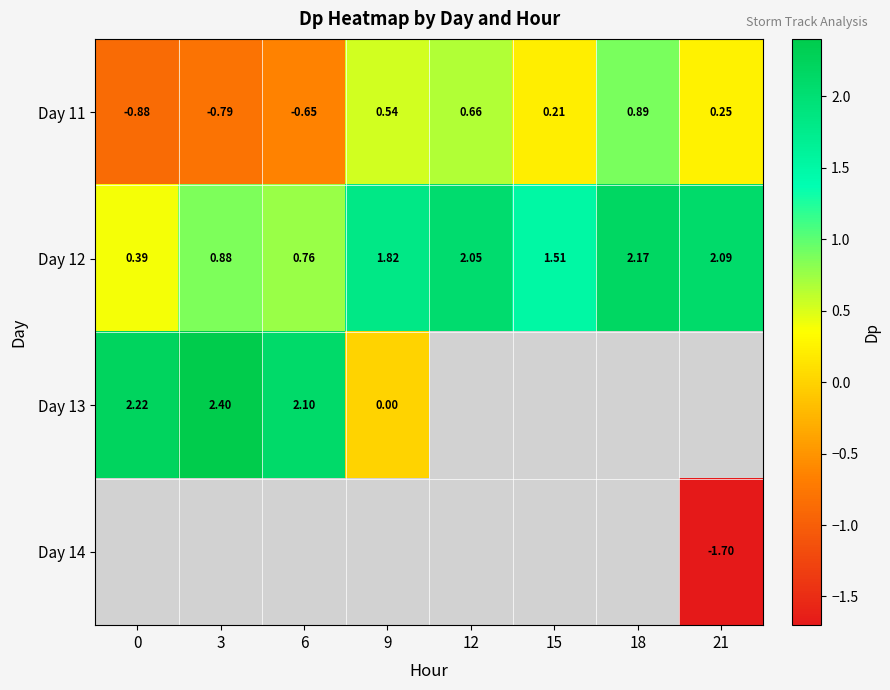

Which series has the widest spread of values?

Day 13